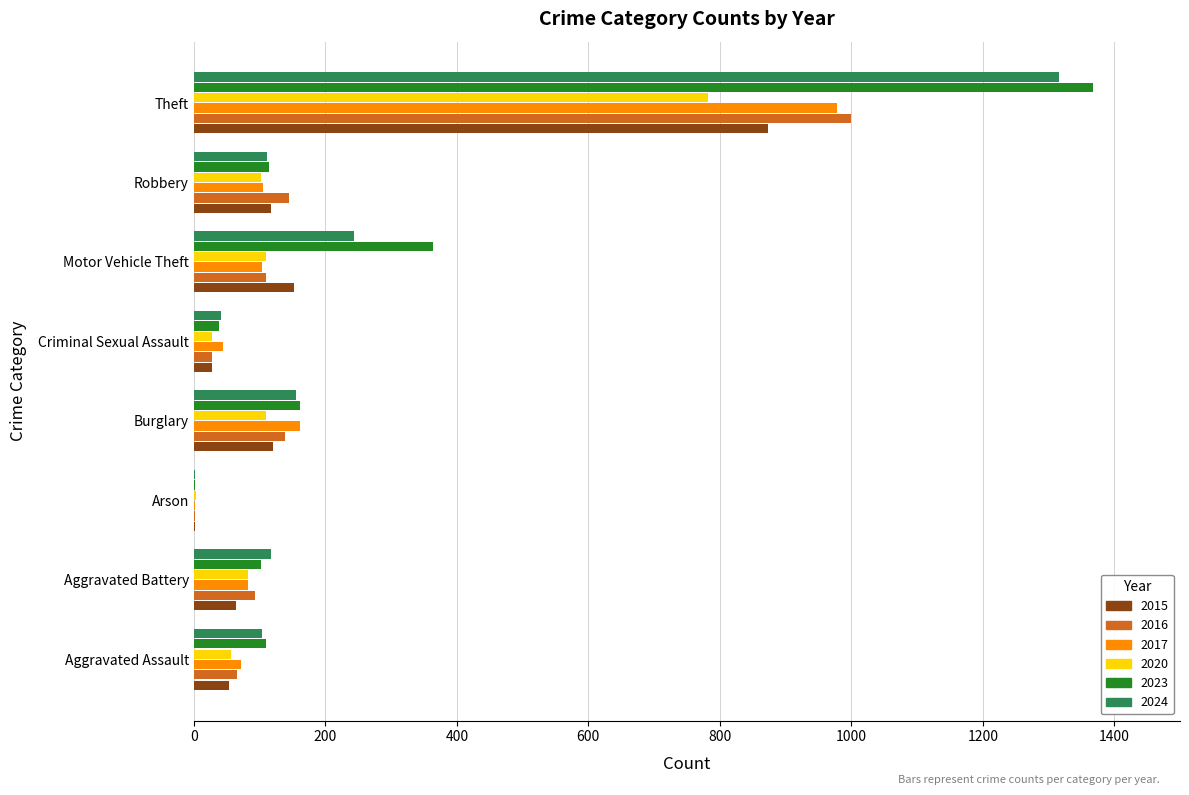

What is the maximum value for 2023?

1368